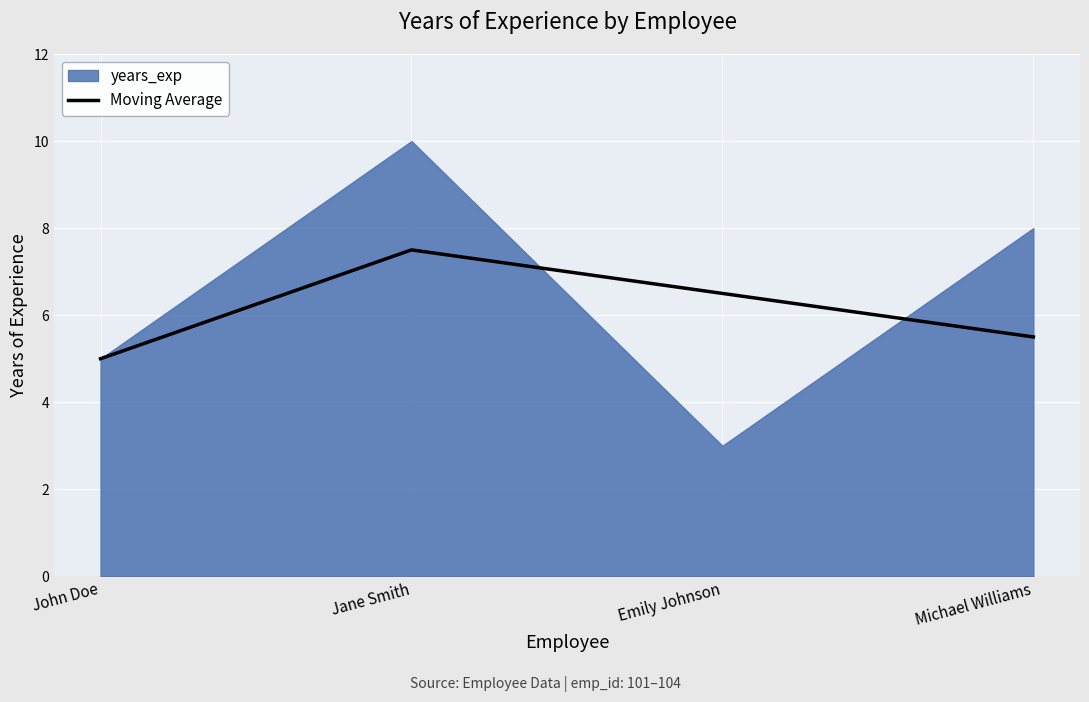

What is the label of the 3rd point from the left?

Emily Johnson